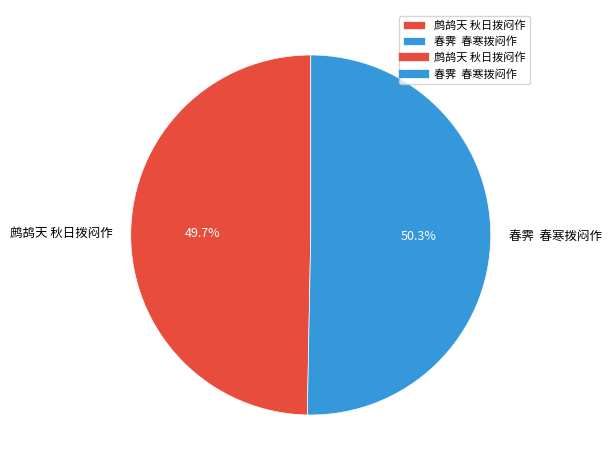

Between 春霁 春寒拨闷作 and 鹧鸪天 秋日拨闷作, which is larger?

春霁 春寒拨闷作